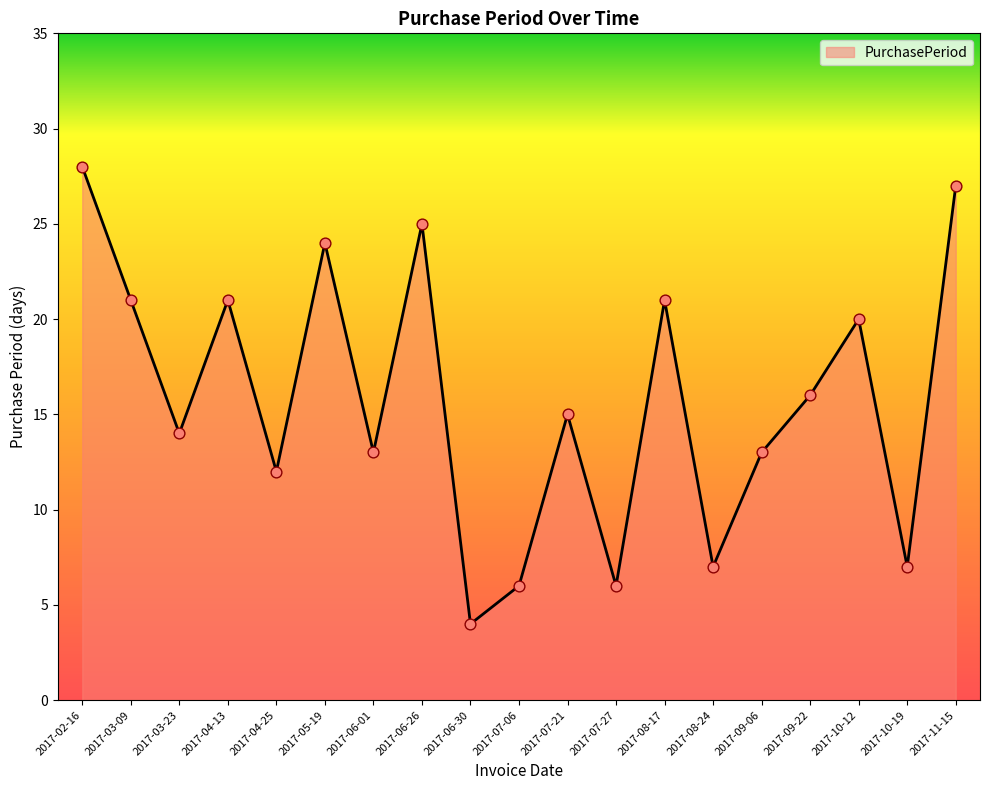

What is the change in value from 2017-03-23 to 2017-04-13?

+7